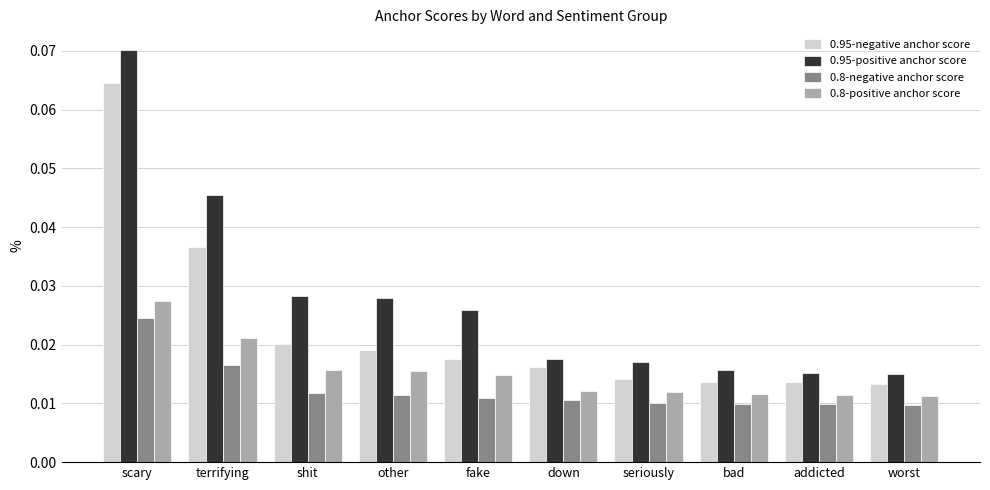

What is the label of the 10th bar from the right?

scary